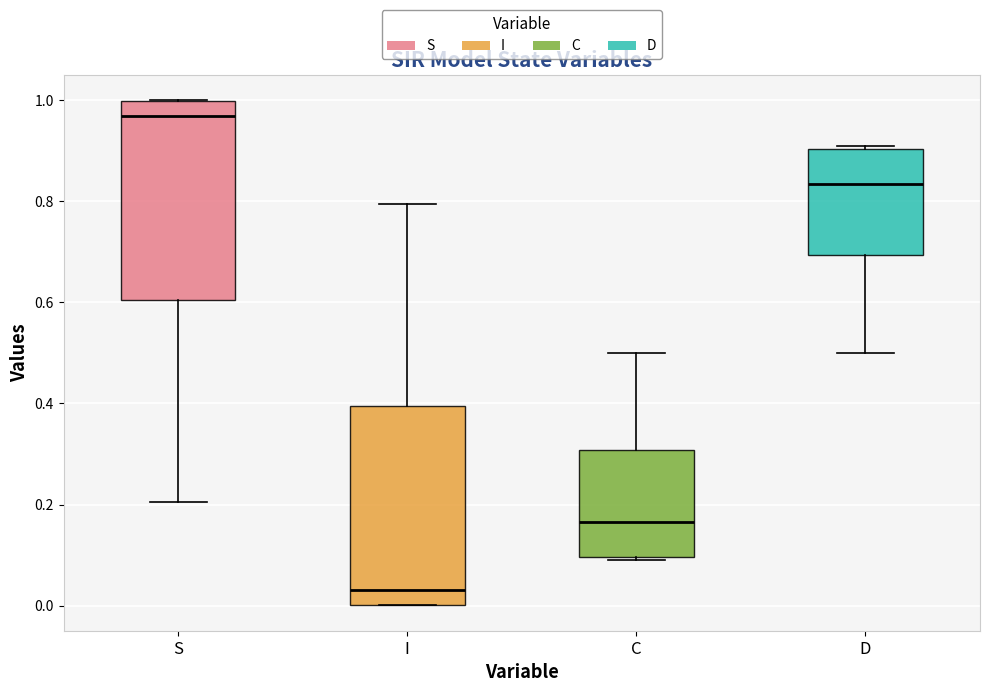

Reading left to right, transcribe this box plot: for each box, give where its median line is, the range the box spans, and where its two whiskers end, as read against the y-axis. The values are not printed on the chart, so give them approximately, as read against the axis.

S: median 0.96, box 0.60 to 1.00, whiskers 0.20 to 1.00
I: median 0.04, box 0.00 to 0.40, whiskers 0.00 to 0.80
C: median 0.16, box 0.10 to 0.30, whiskers 0.10 (just below the box's lower edge) to 0.50
D: median 0.84, box 0.70 to 0.90, whiskers 0.50 to 0.90 (just above the box's upper edge)